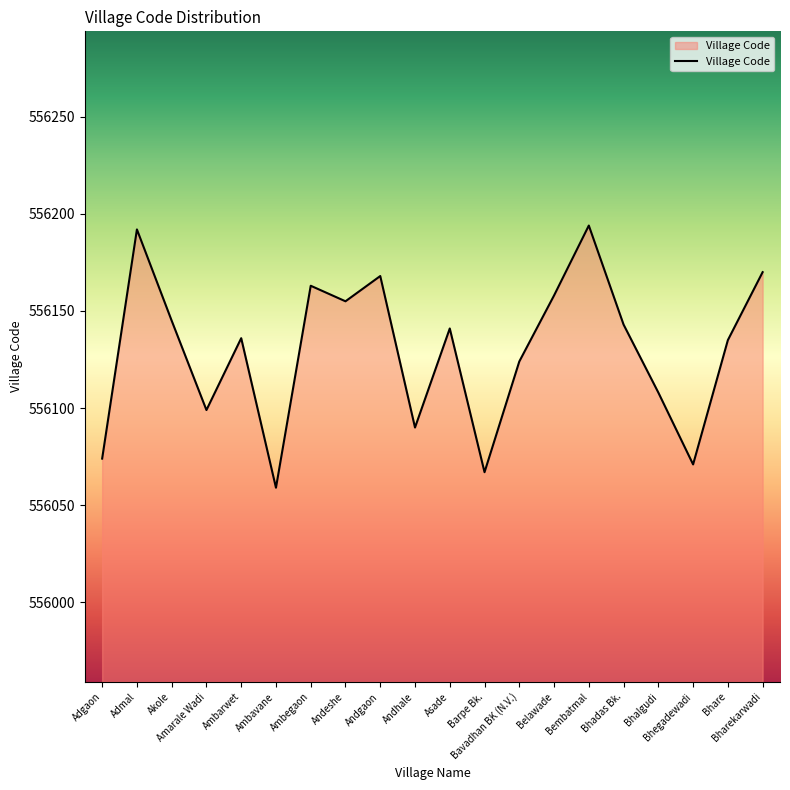

What value does the data have at Bharekarwadi?

556170